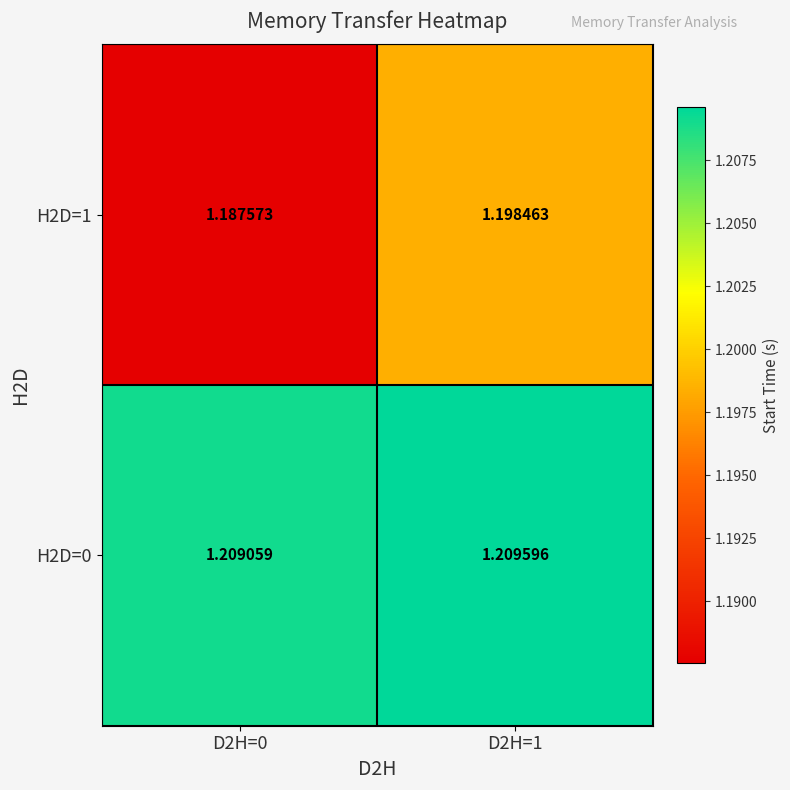

Is the value of H2D=0 at D2H=0 greater than the value of H2D=1 at D2H=1?

Yes